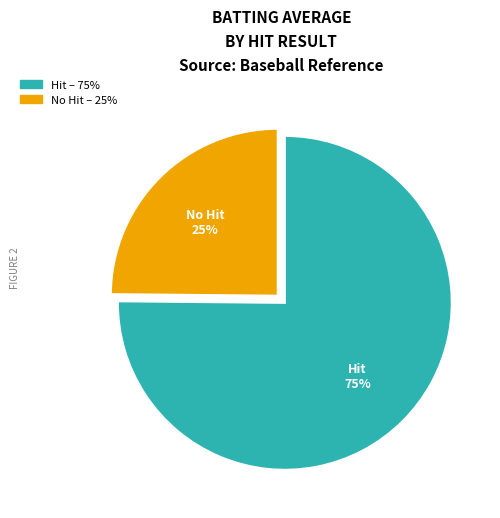

Is there any slice that represents more than half of the pie?

Yes